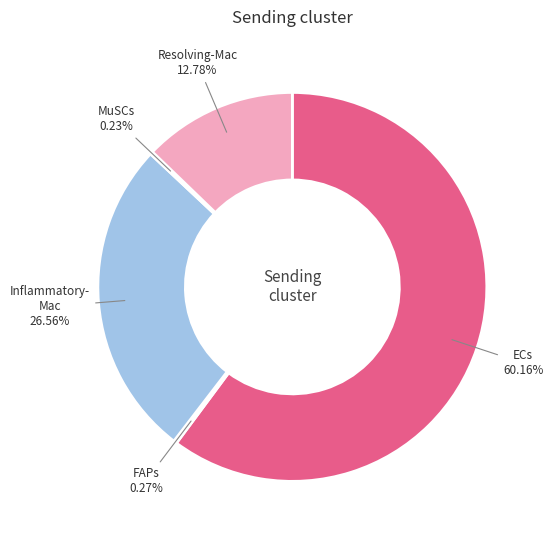

Is there any slice that represents more than half of the pie?

Yes